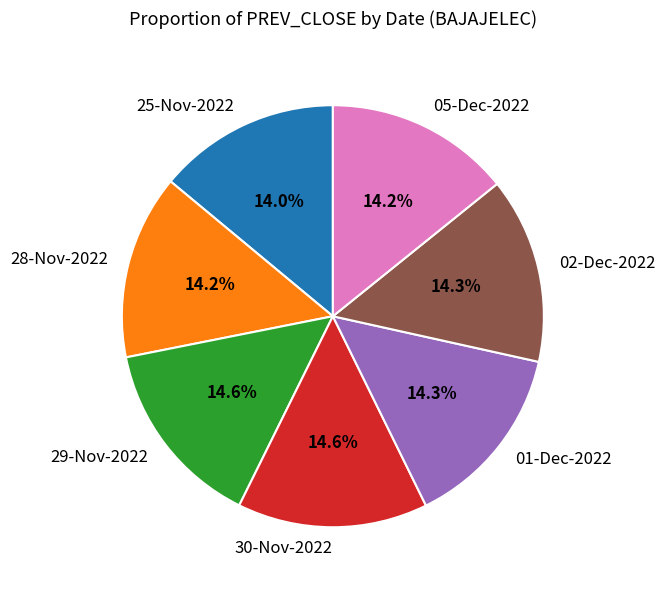

What is the ratio of the value at 29-Nov-2022 to the value at 05-Dec-2022?

1.0